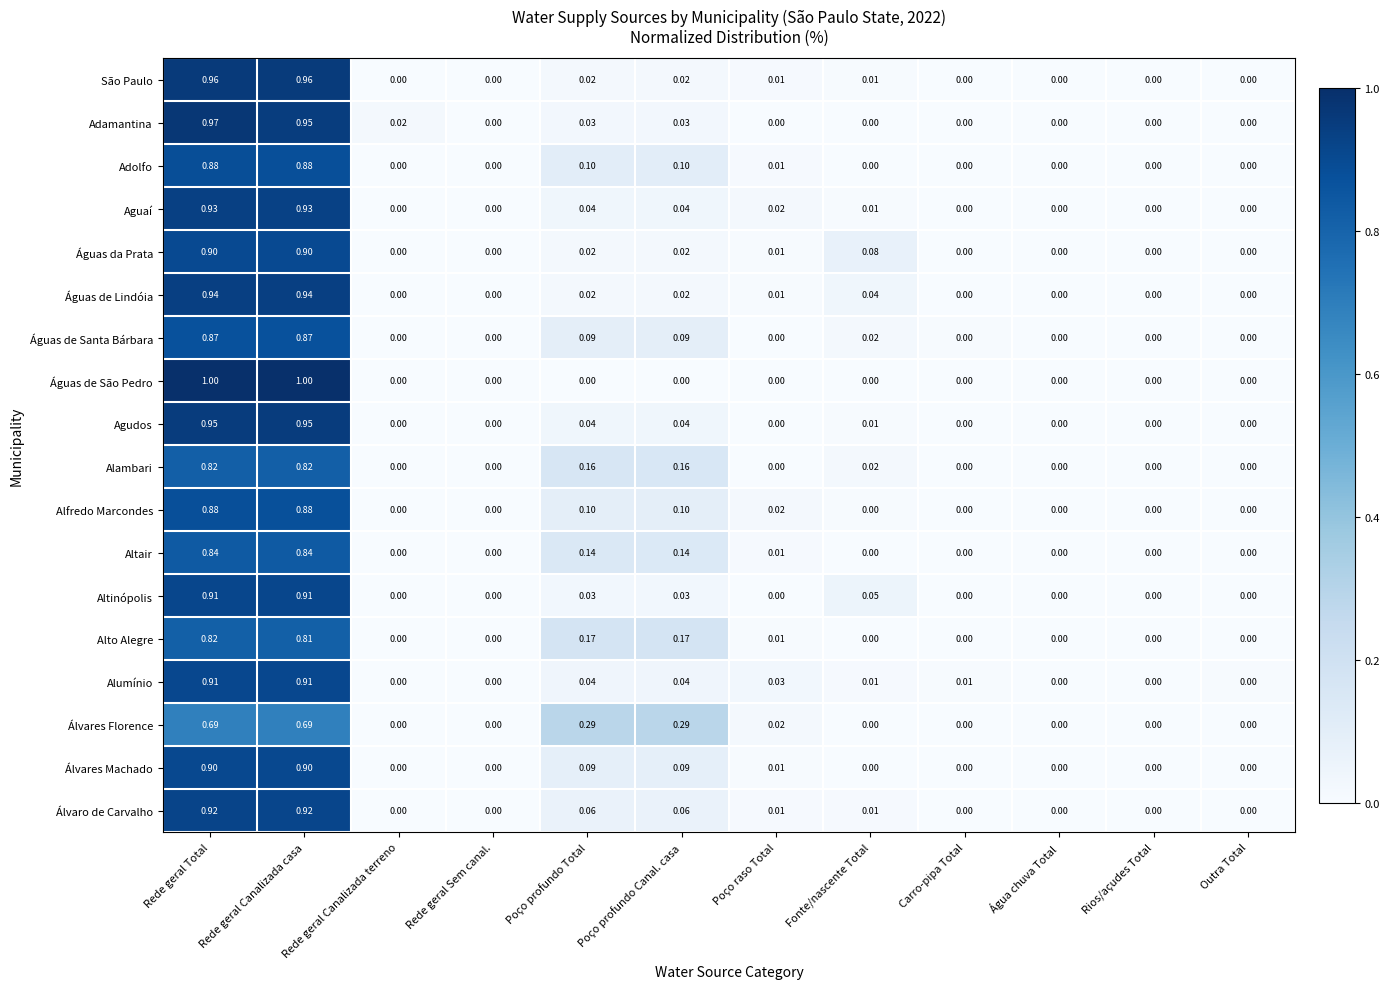

Which series has the largest range (max minus min)?

Águas de São Pedro